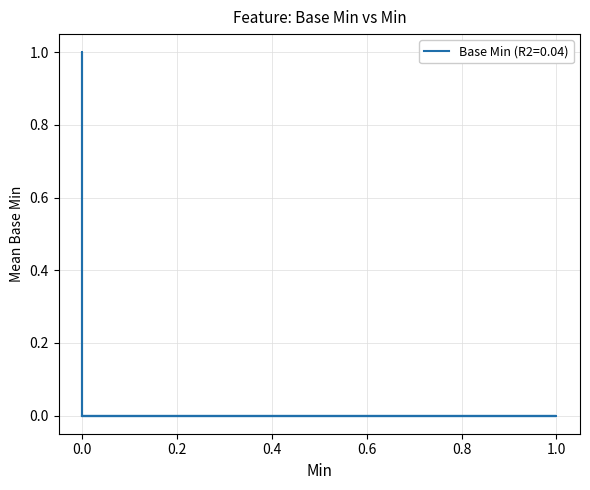

Does the chart have visible grid lines?

Yes